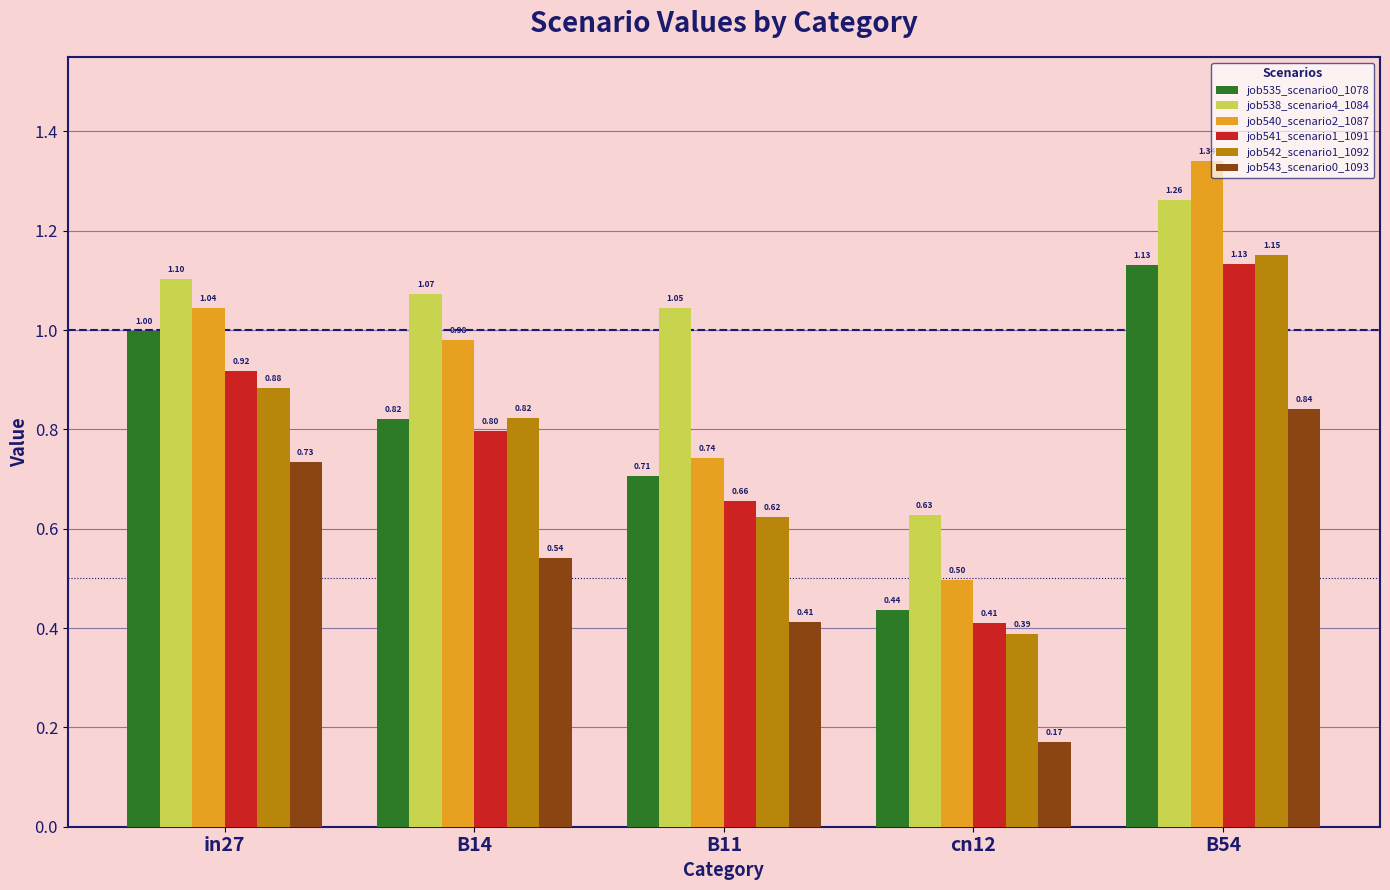

Is it true that job540_scenario2_1087 equals 0.5 at B54?

False